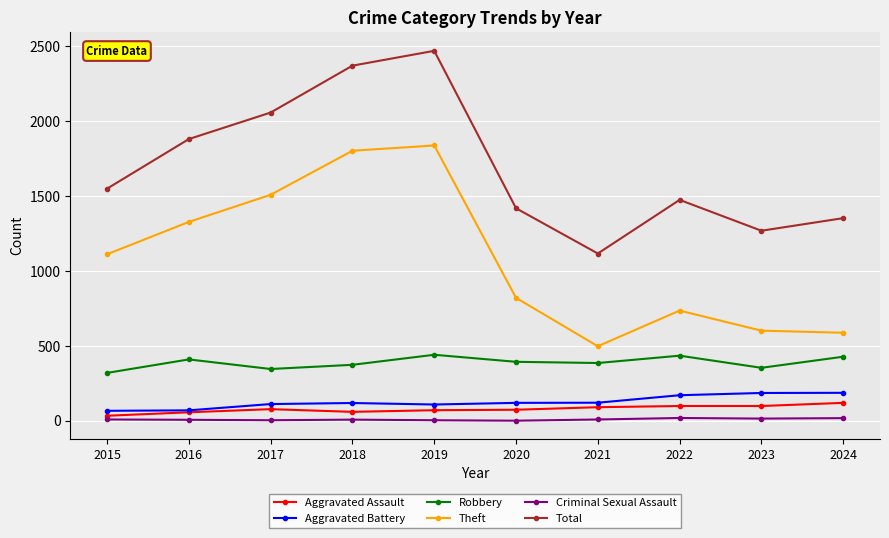

List the series in order of their peak value, lowest first.

Criminal Sexual Assault, Aggravated Assault, Aggravated Battery, Robbery, Theft, Total